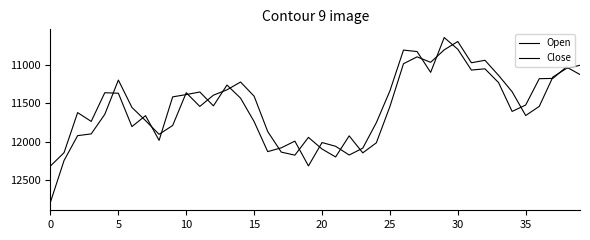

Count the number of categories in the chart.

40